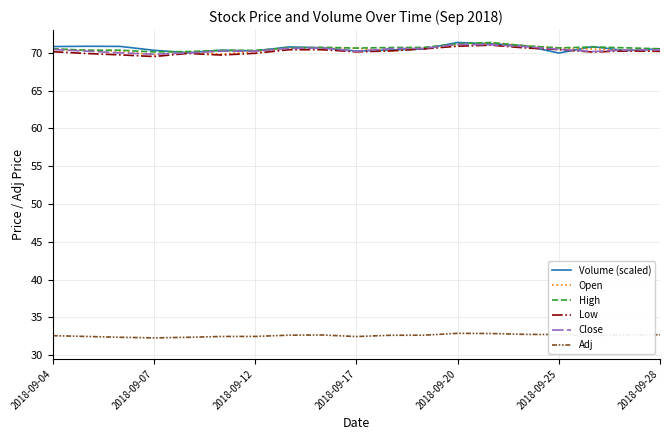

True or false: Volume (scaled) and Adj intersect in this chart.

False